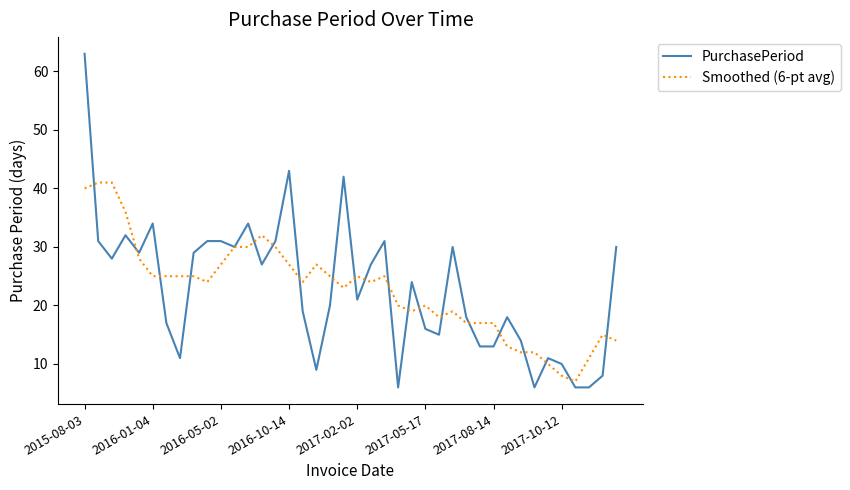

What is the minimum value shown in the chart?

6